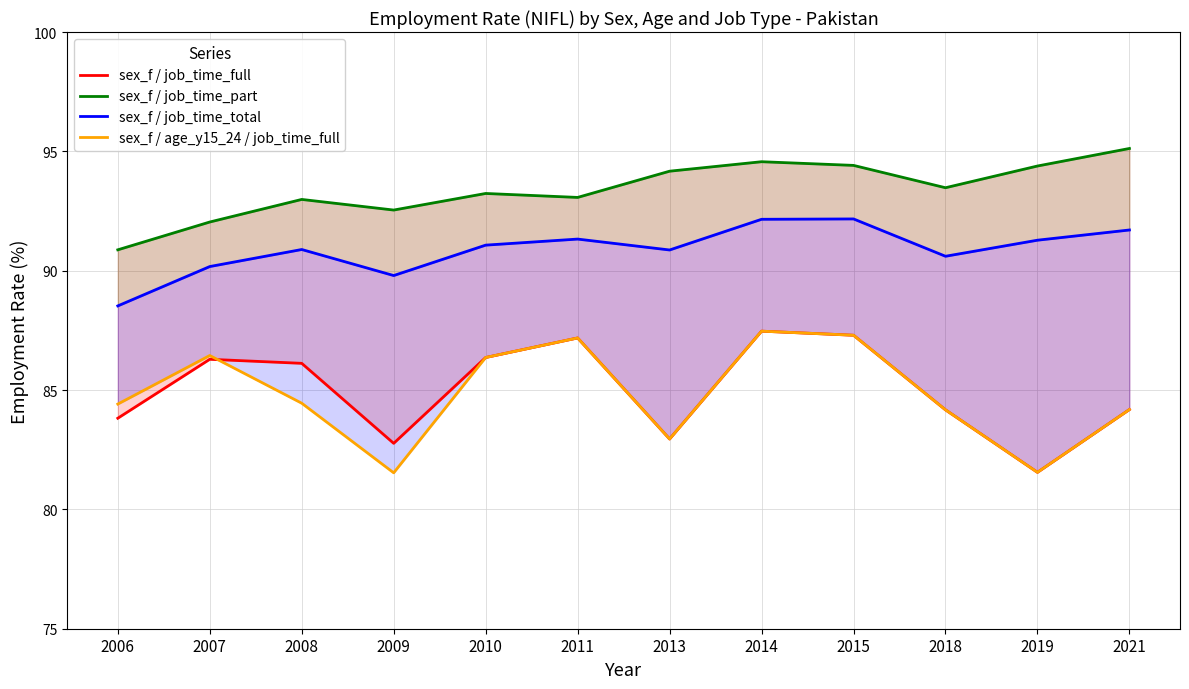

What is the value of the sex_f / job_time_full point at the 5th from the left?

86.4